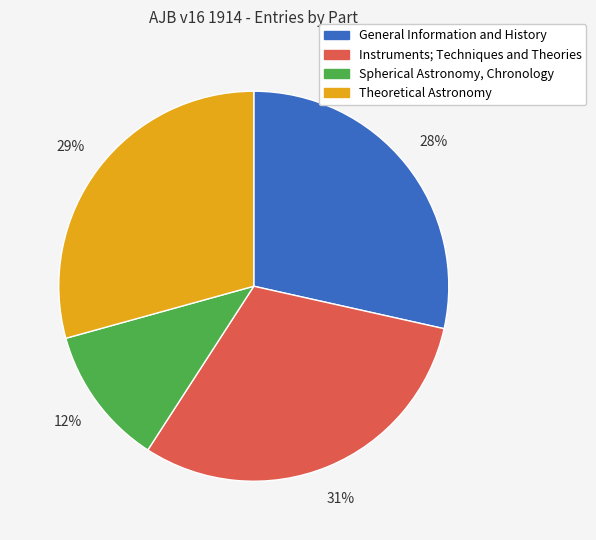

Is Instruments; Techniques and Theories the majority of the pie?

No